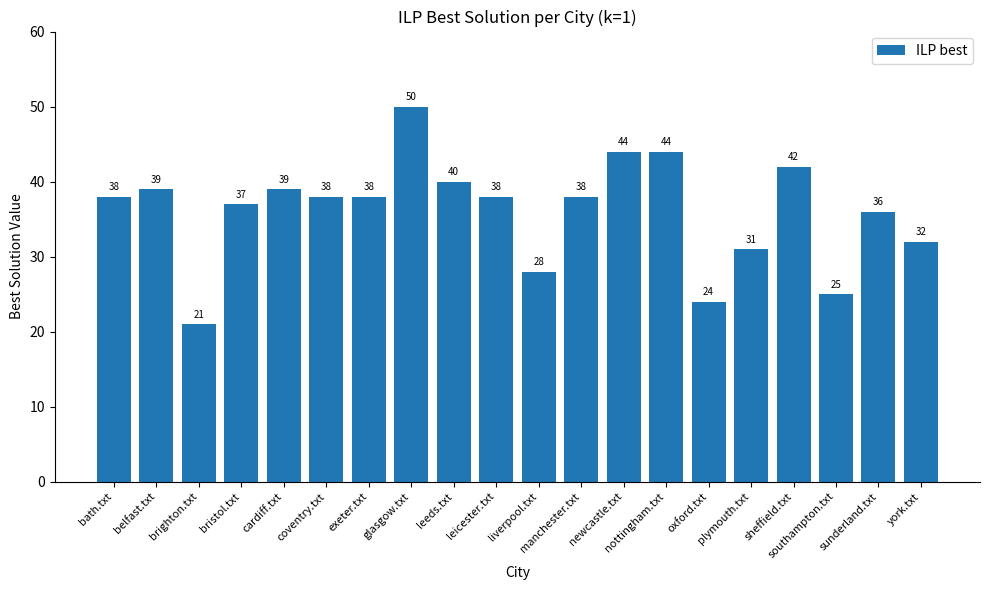

Are the bars grouped side by side (vs. stacked)?

No